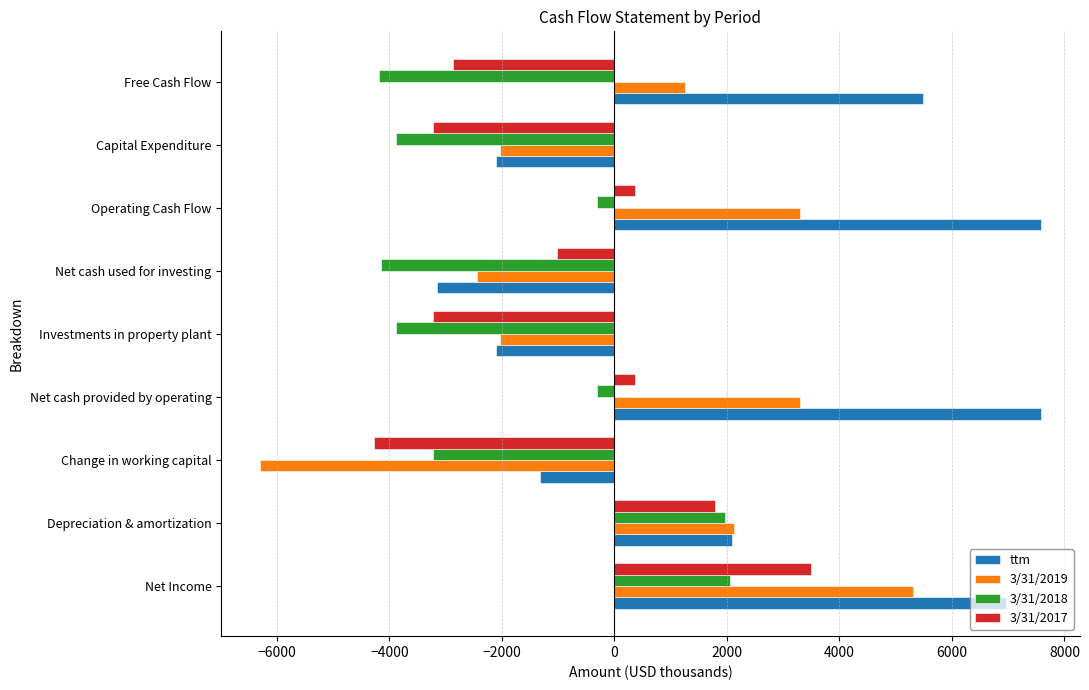

What is the sum of all 3/31/2018 values?

-15903